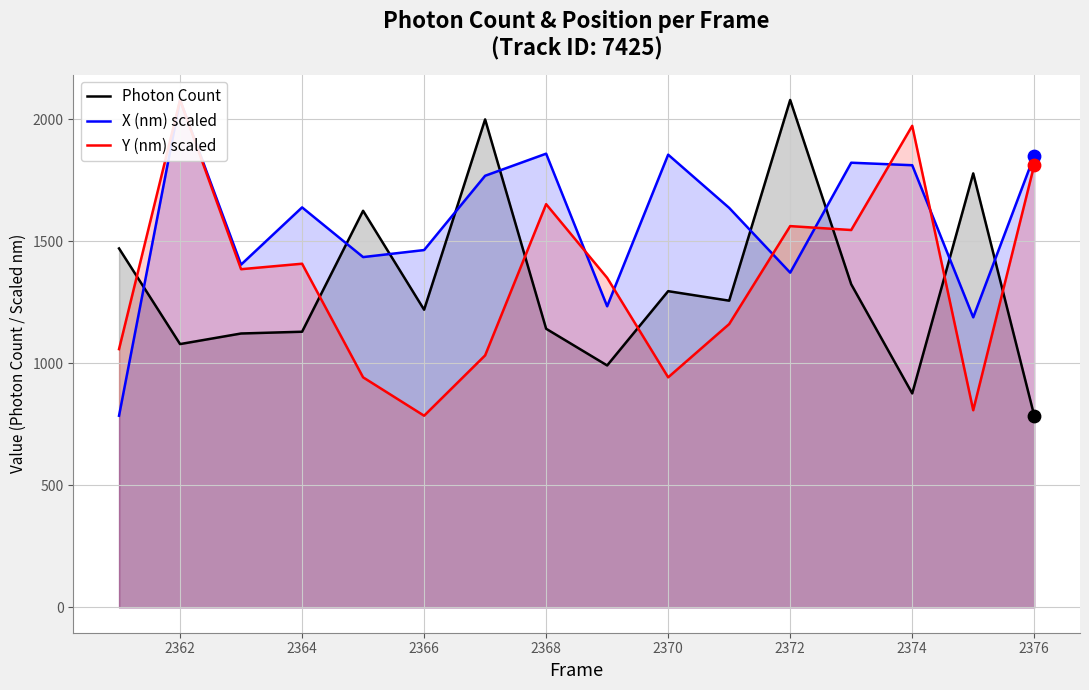

Which series has the widest spread of Y values?

Photon Count